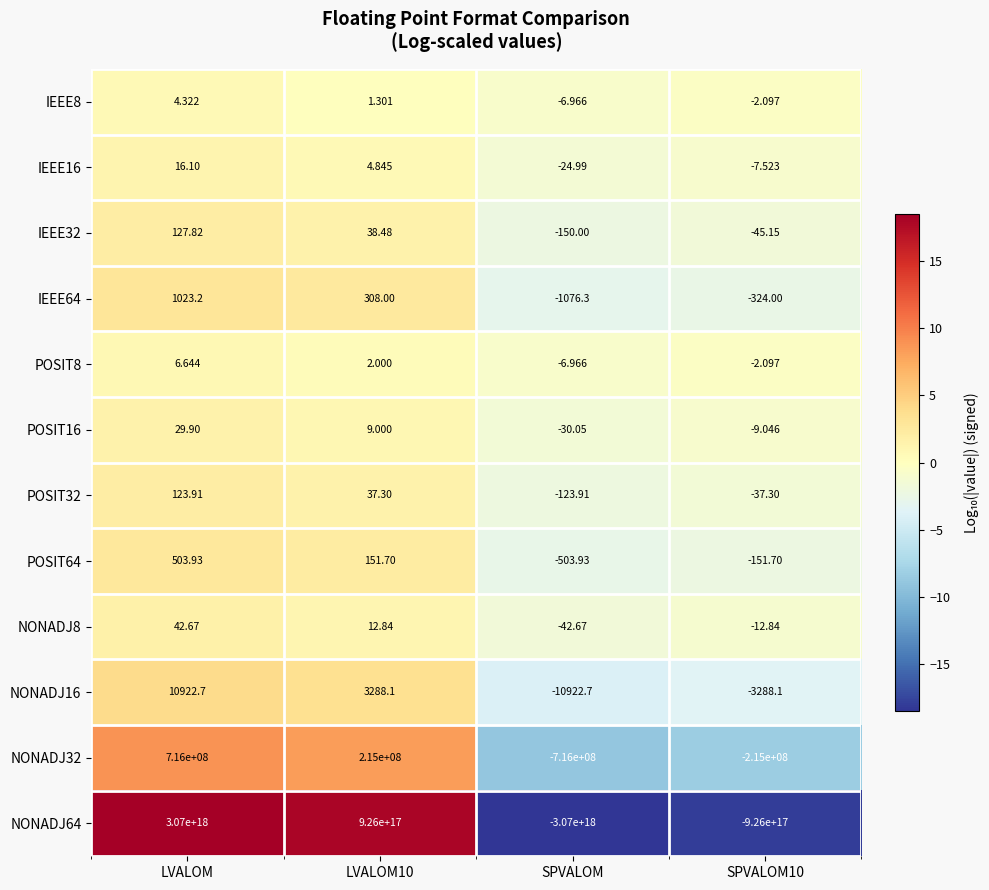

At which category is the sum across all series the highest?

LVALOM